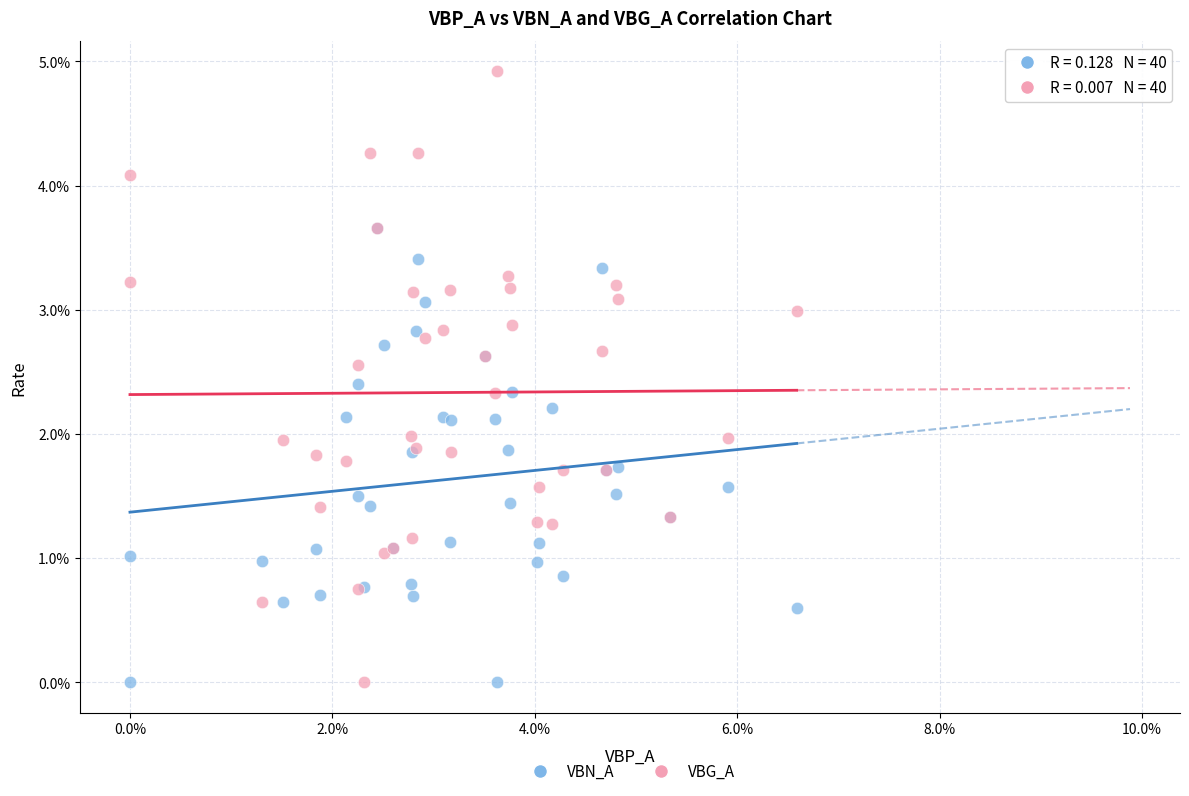

What are all the series names shown in the legend?

VBN_A, VBG_A